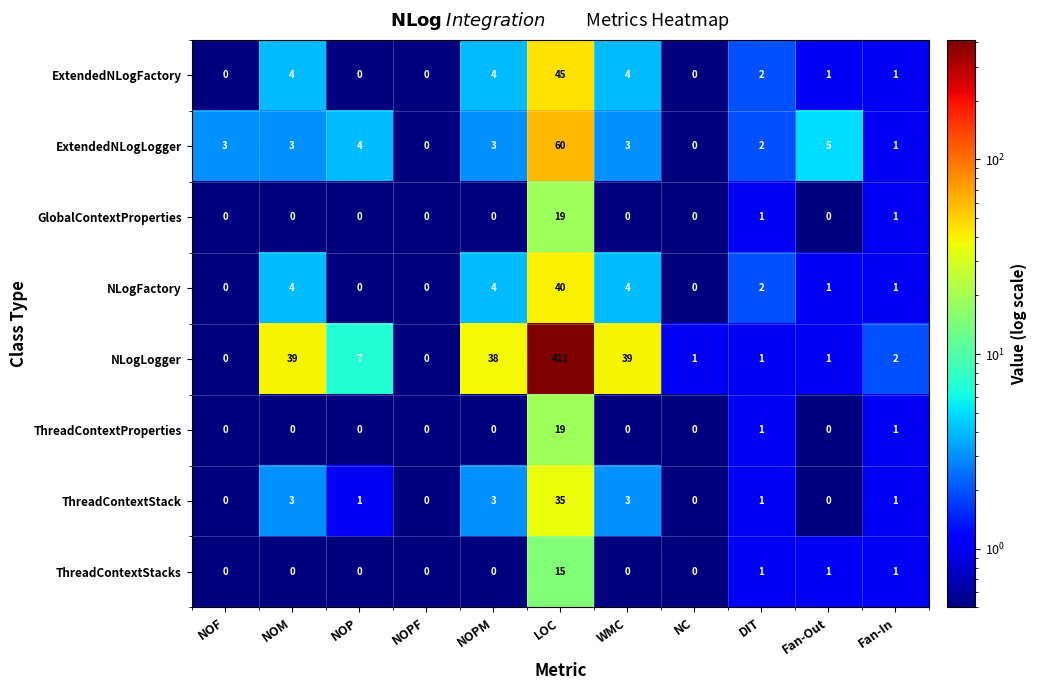

Which label corresponds to the largest value in the chart?

LOC